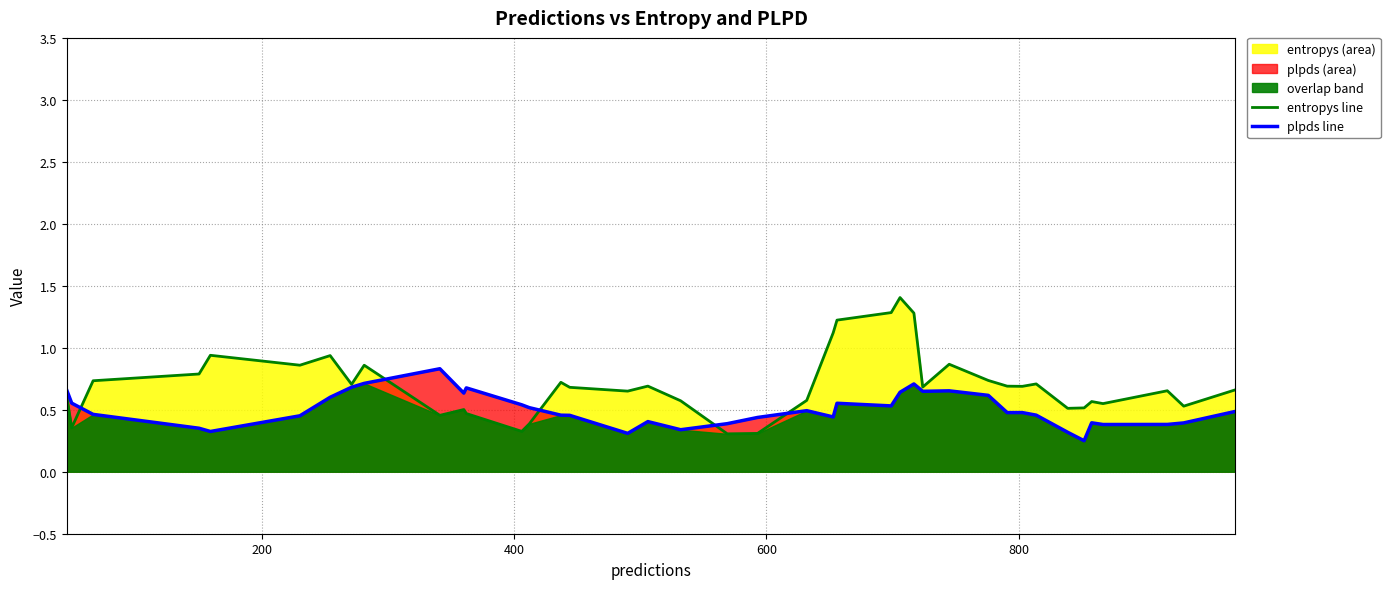

In plpds line, how many points are lower than both neighbors (excluding endpoints)?

10